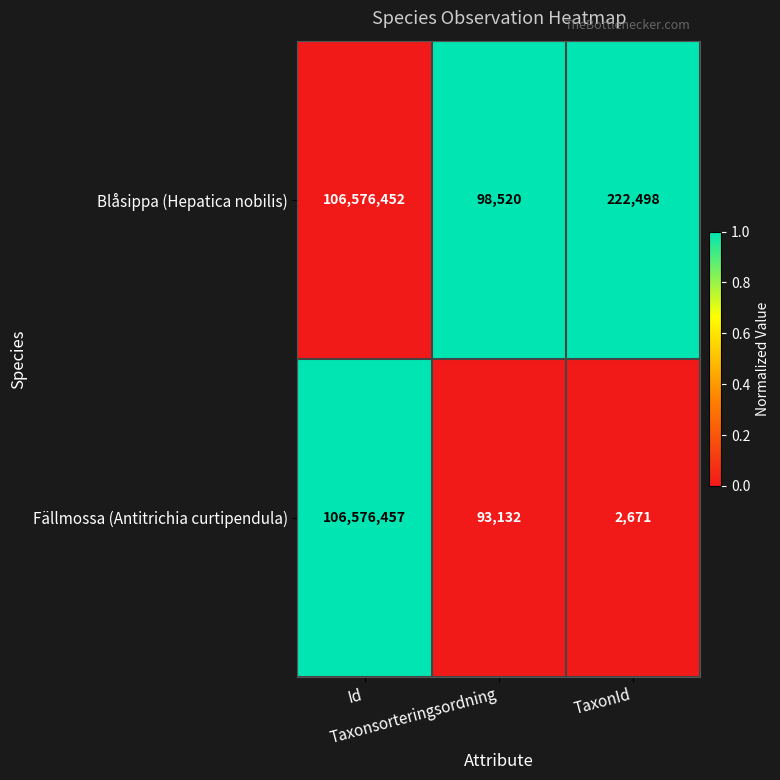

Which series has the largest total across all categories?

Blåsippa (Hepatica nobilis)